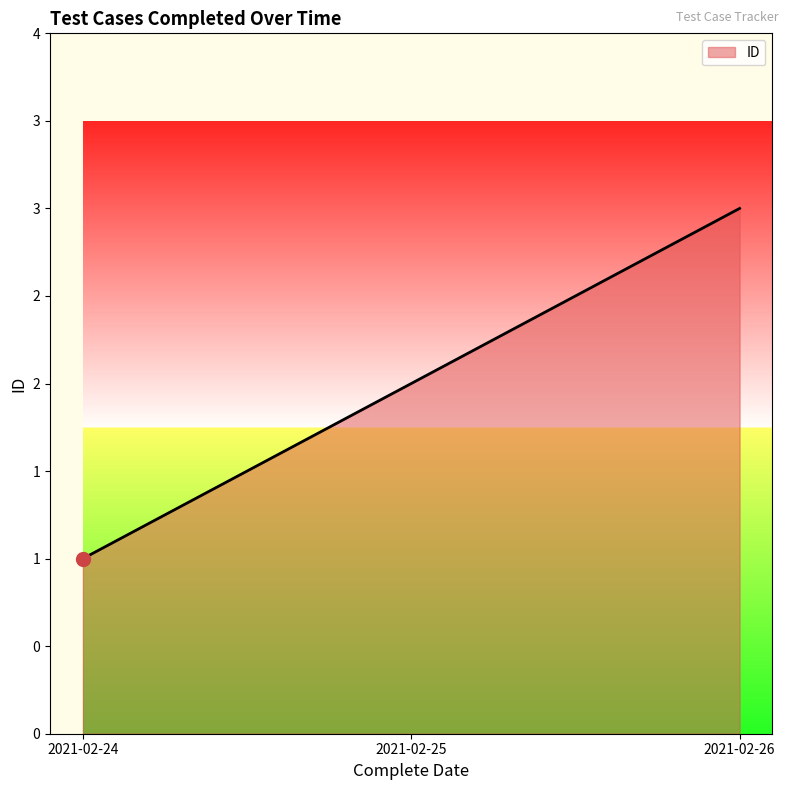

Does the chart have visible grid lines?

No